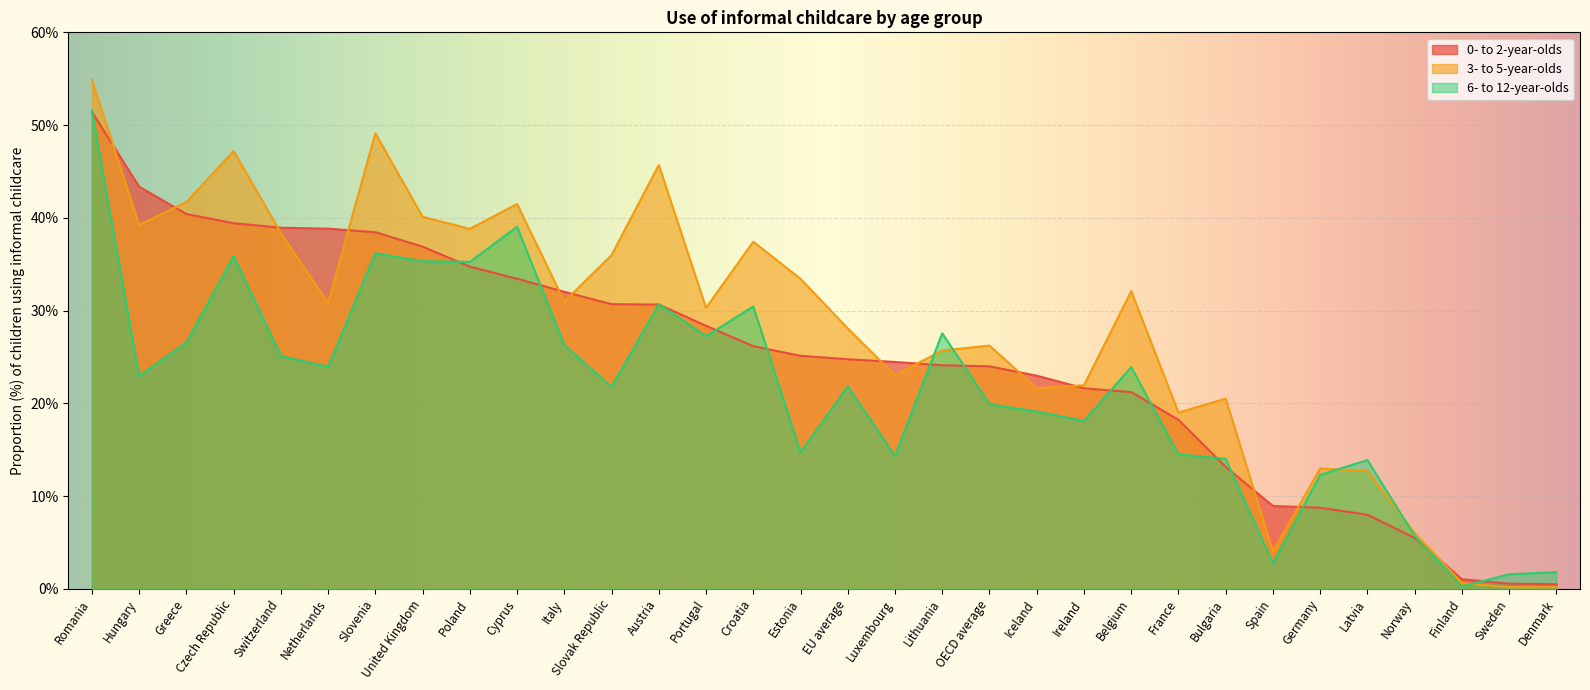

List the series in order of their overall mean, lowest first.

6- to 12-year-olds, 0- to 2-year-olds, 3- to 5-year-olds